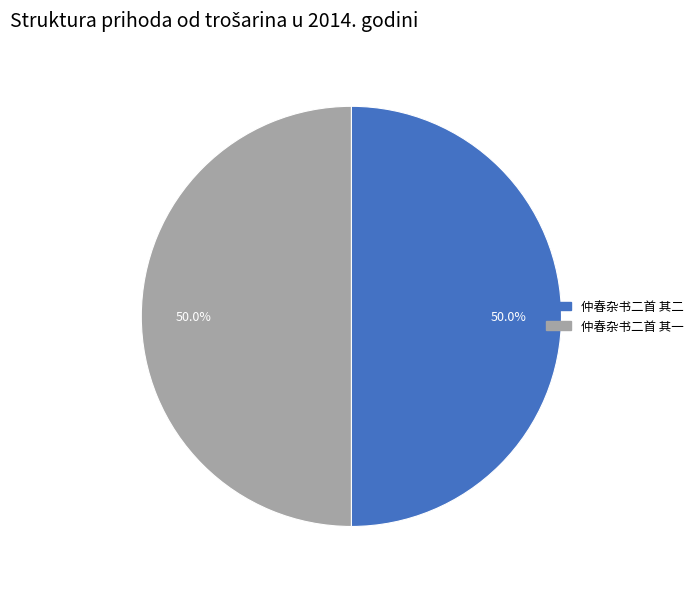

How many slices are in this pie chart?

2